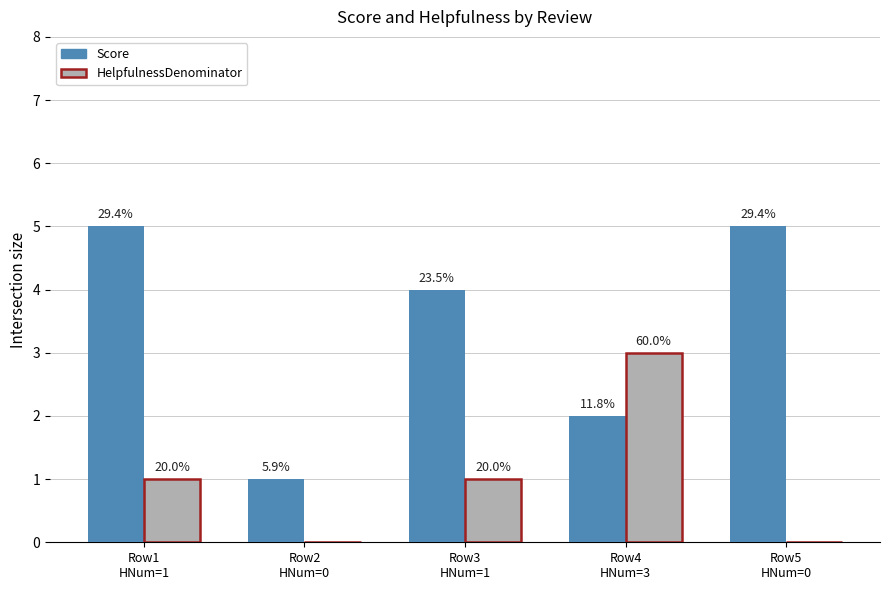

How many groups of bars are there?

5